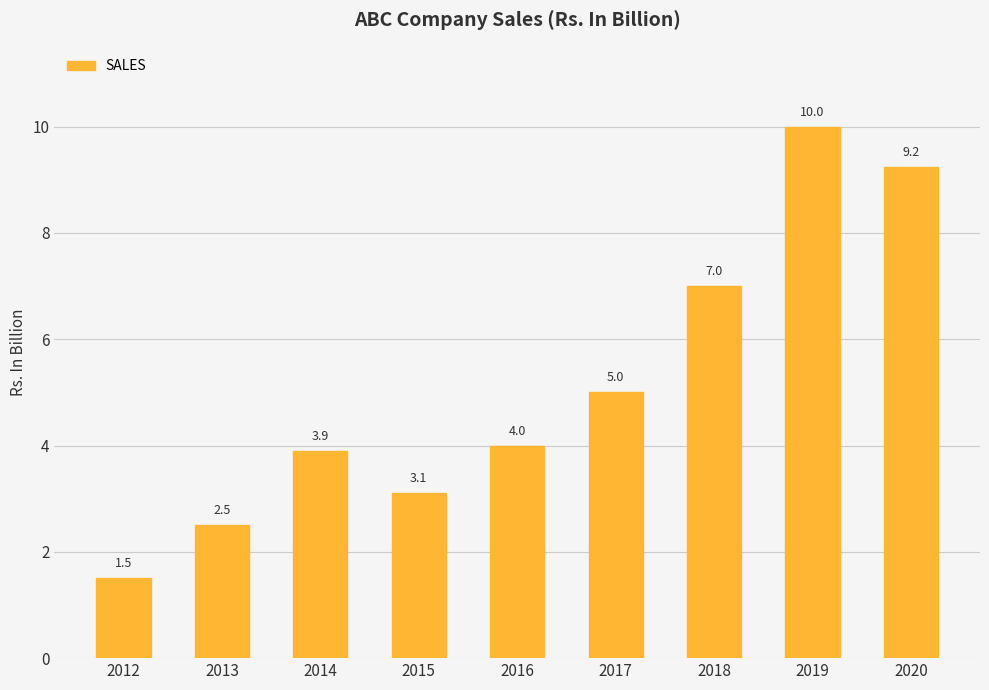

What is the value of the 2nd bar from the left?

2.5